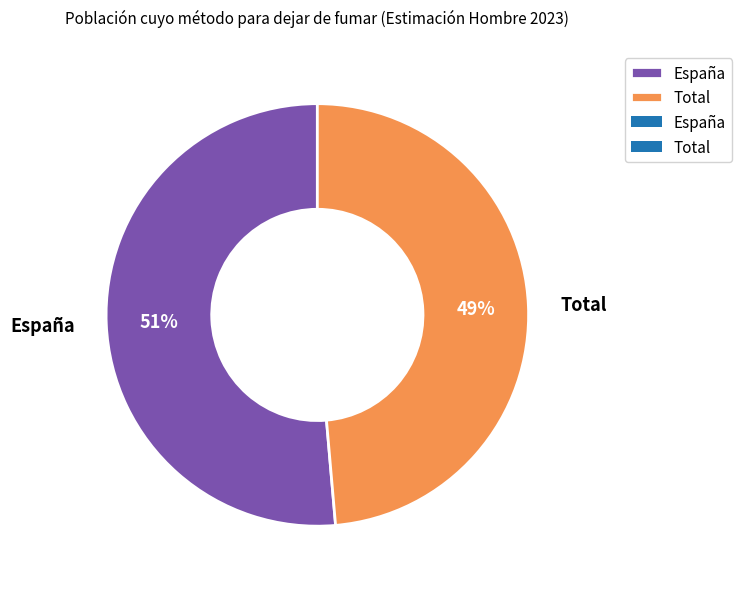

Does Total account for over 50% of the chart?

No